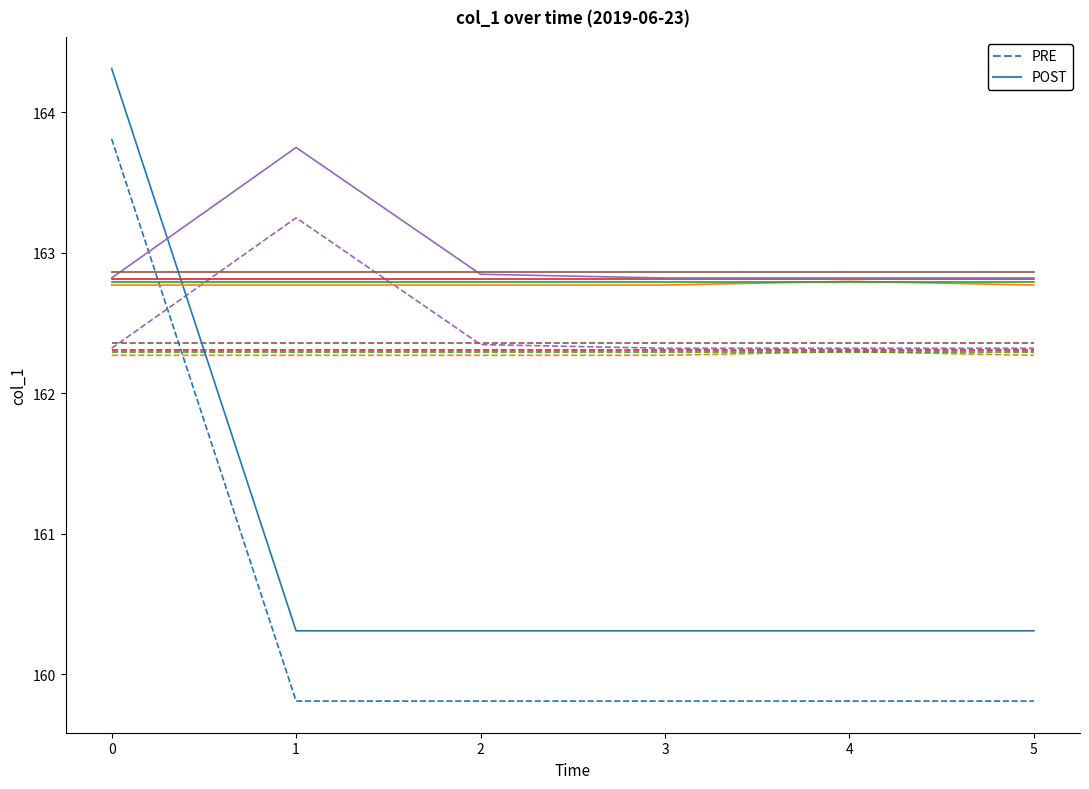

List the series in order of their peak value, lowest first.

PRE, POST